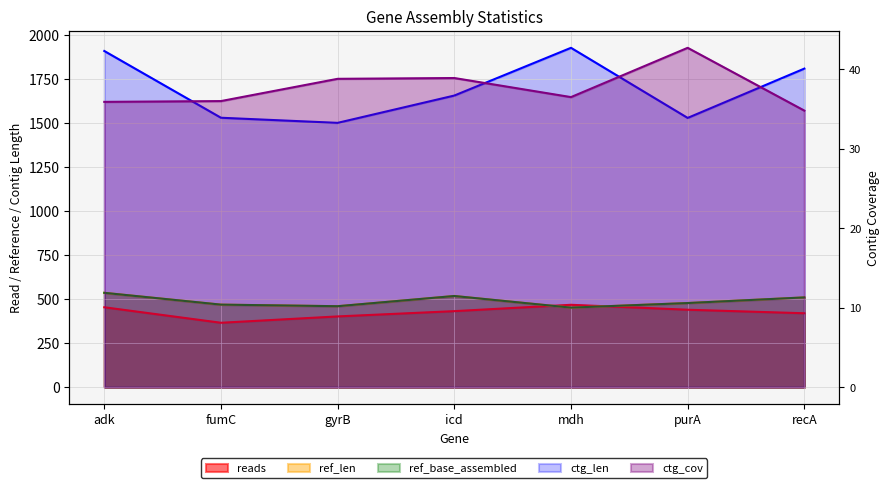

How many values in the ctg_len series exceed 1656?

3